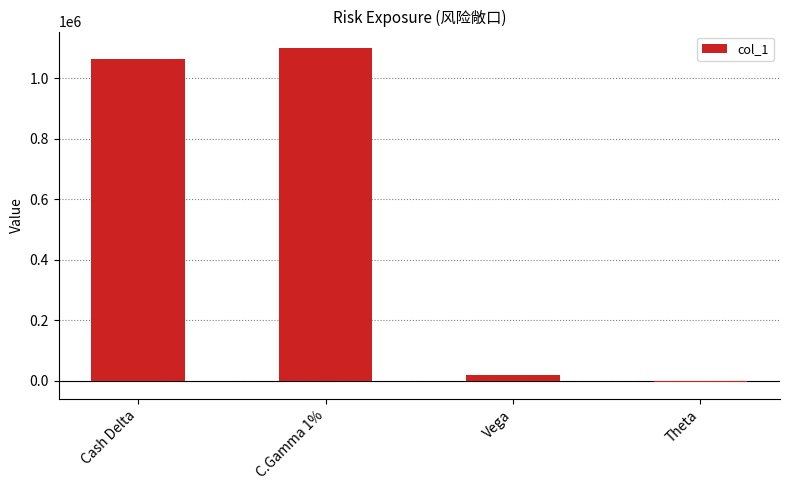

Which category has the lowest value across all series?

Theta